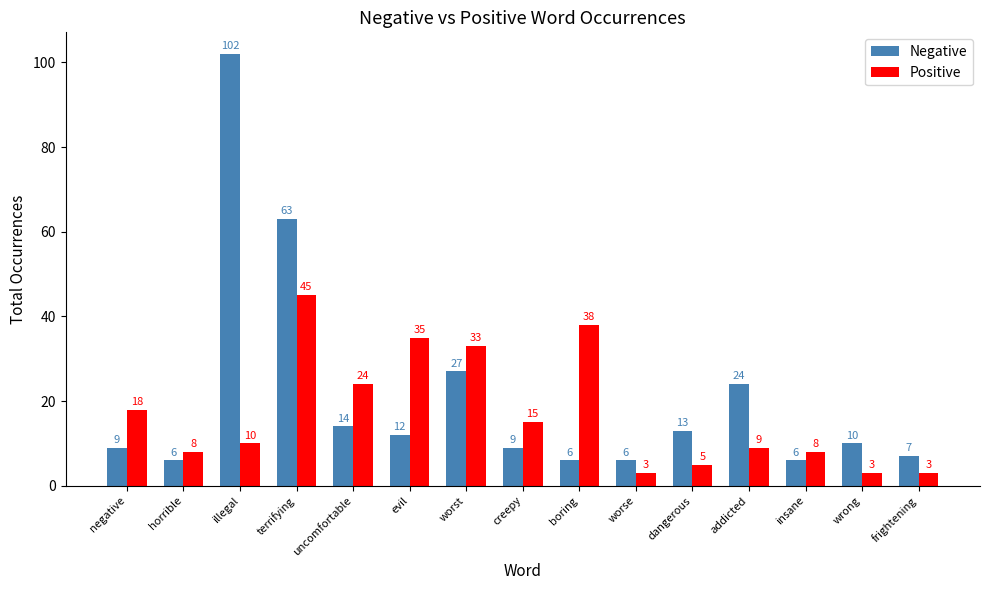

How many bars are there in each group?

2